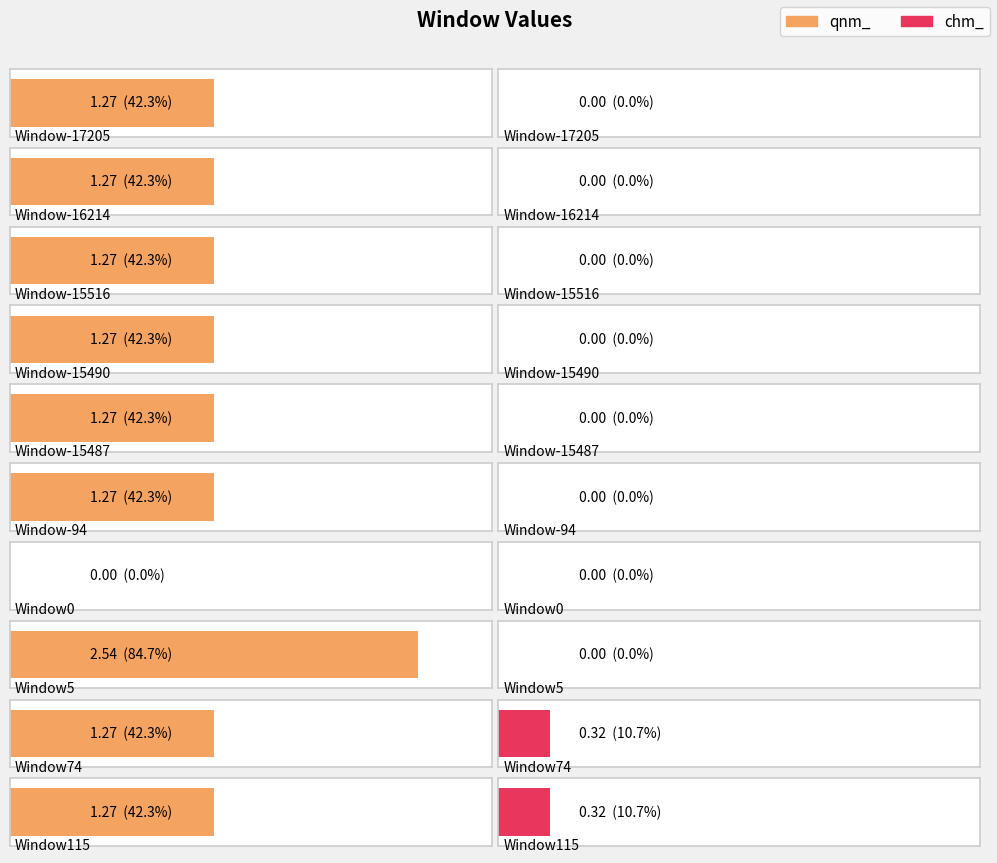

List the labels in order of qnm_ value, largest first.

Window5, Window-17205, Window-16214, Window-15516, Window-15490, Window-15487, Window-94, Window74, Window115, Window0